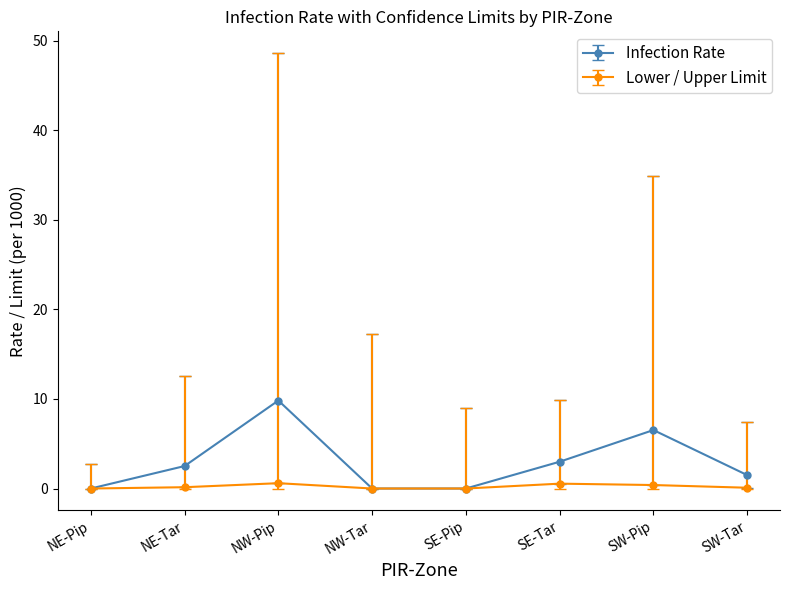

What are all the series names shown in the legend?

Infection Rate, Lower / Upper Limit